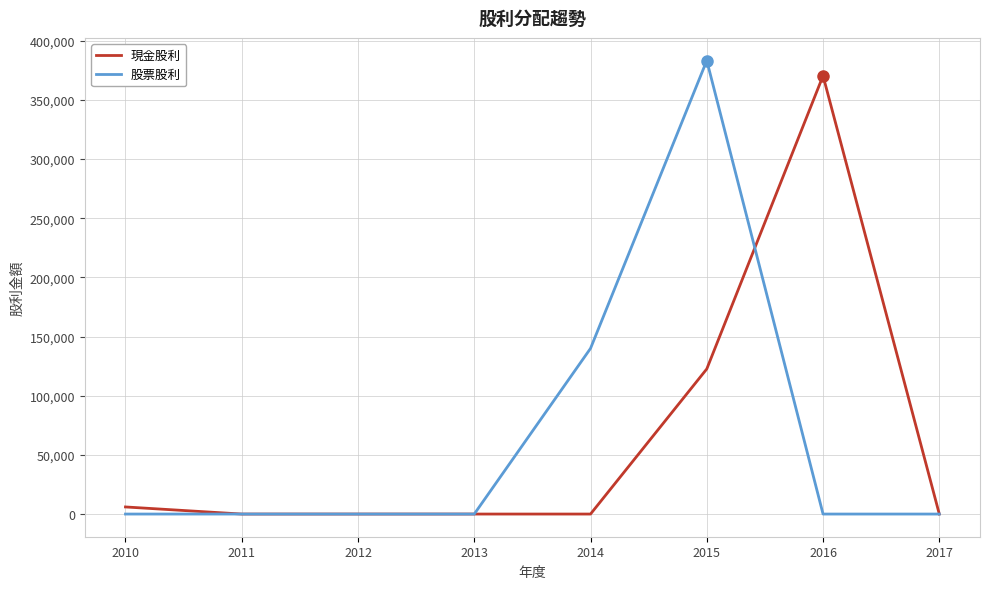

What is the maximum value for 股票股利?

383300